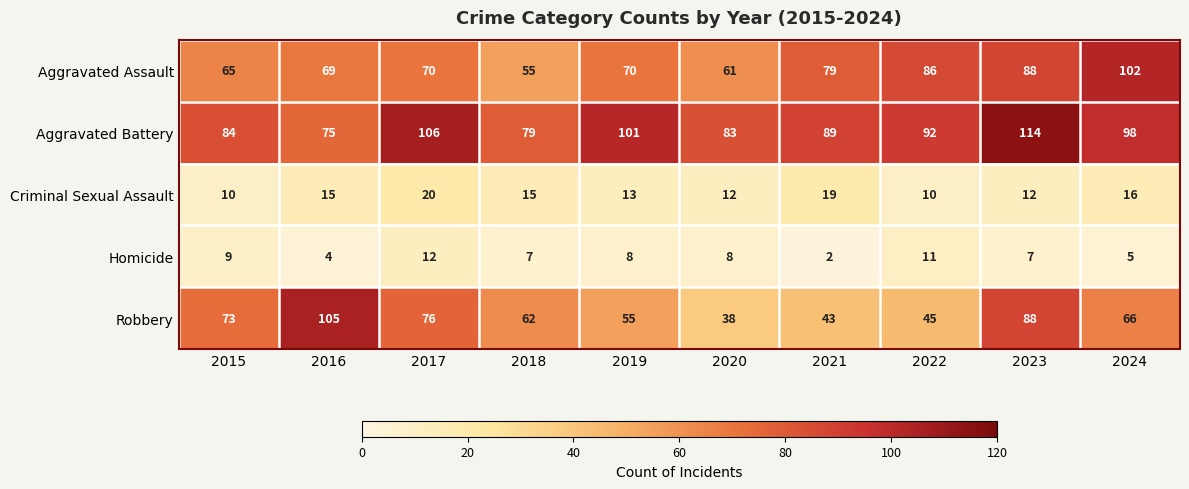

True or false: Criminal Sexual Assault has a value of 17 at 2015.

False